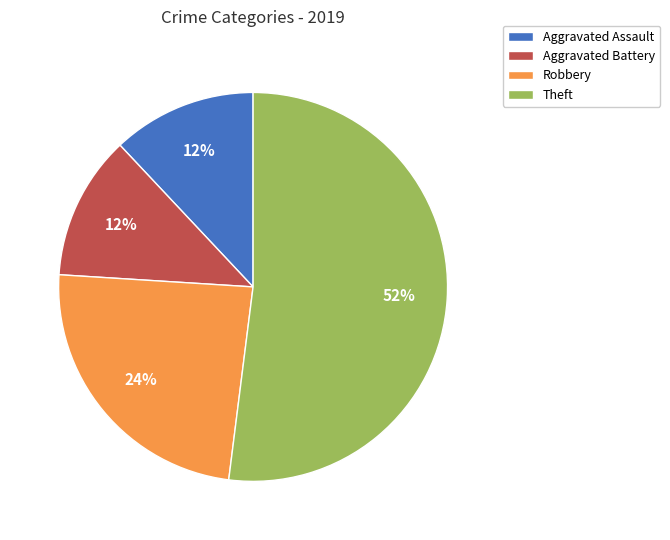

True or false: Theft accounts for 65% of the total.

False